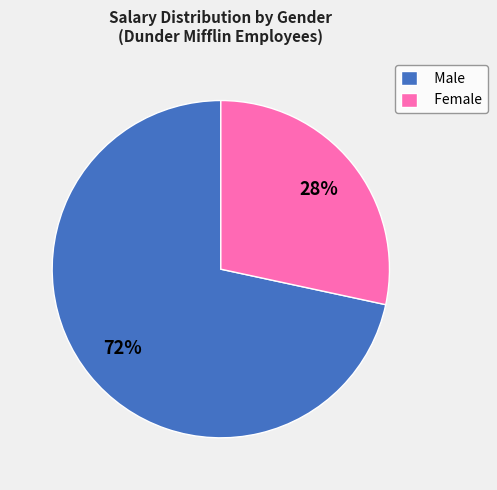

What is the largest slice in the pie chart?

Male